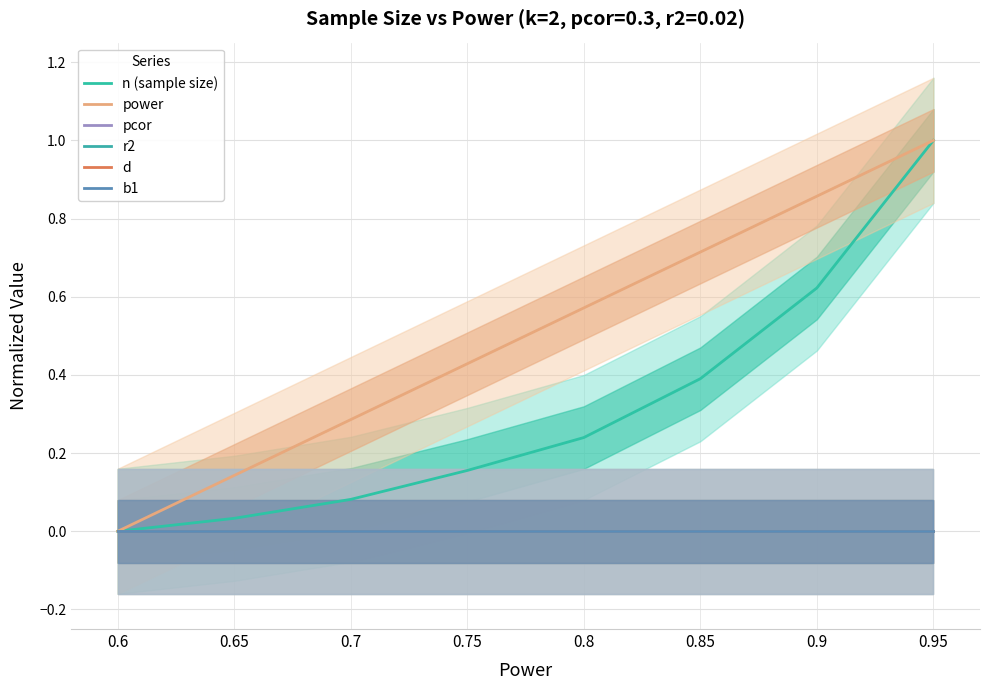

True or false: n (sample size) and r2 cross at least once.

False